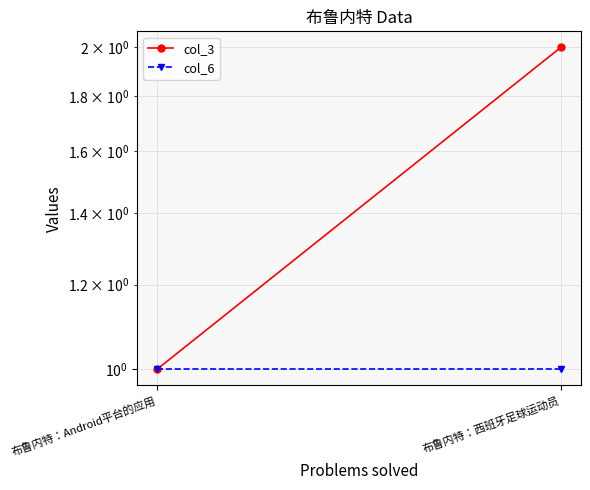

What is the difference between the highest and lowest values at 布鲁内特：西班牙足球运动员?

1